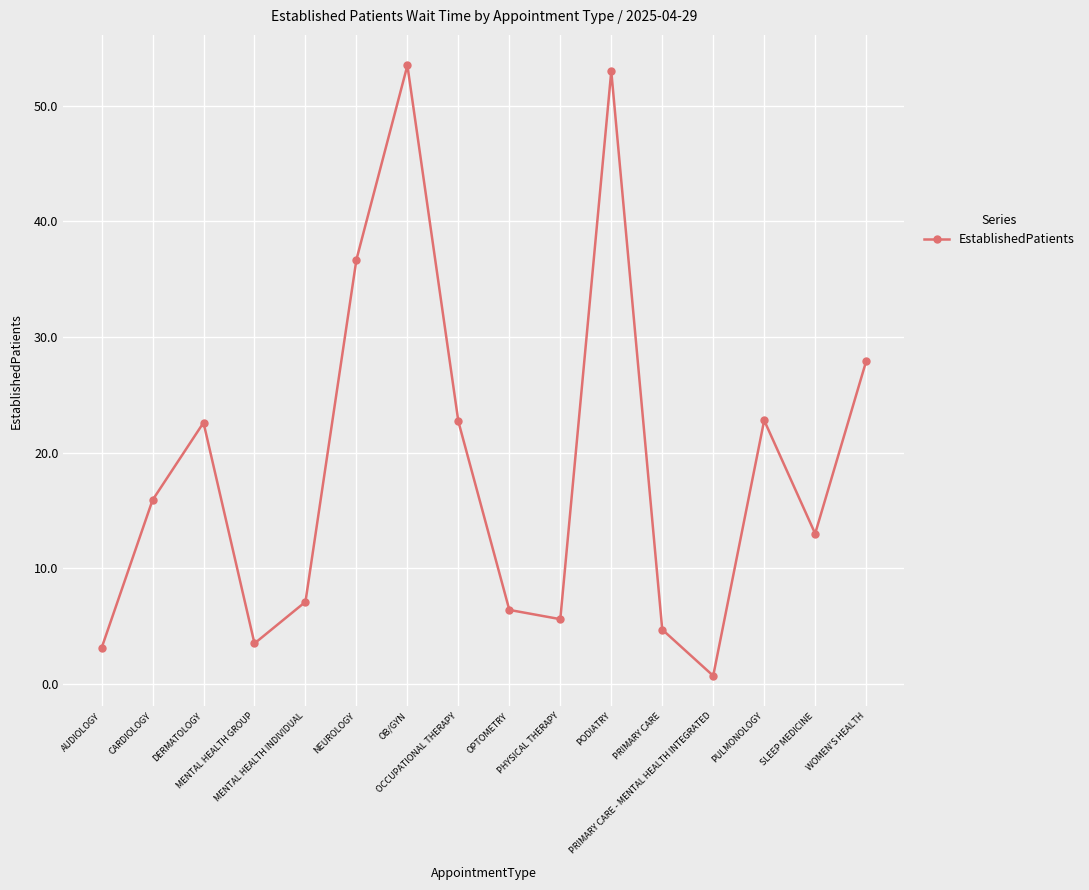

The chart shows a value of 5.0 at SLEEP MEDICINE. True or false?

False